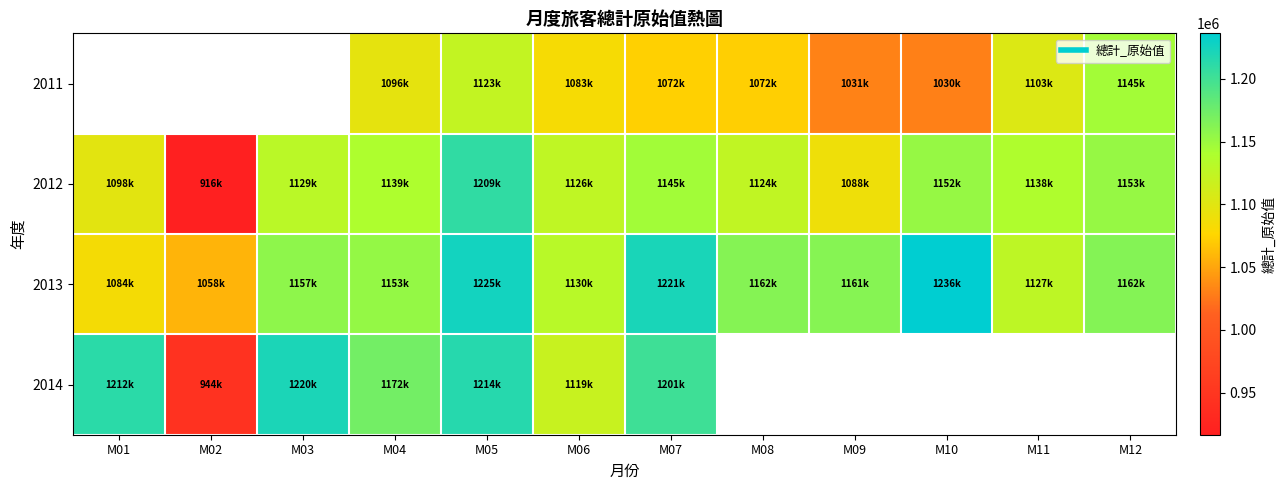

The 2012 series shows 1153076.0 at M12. True or false?

True